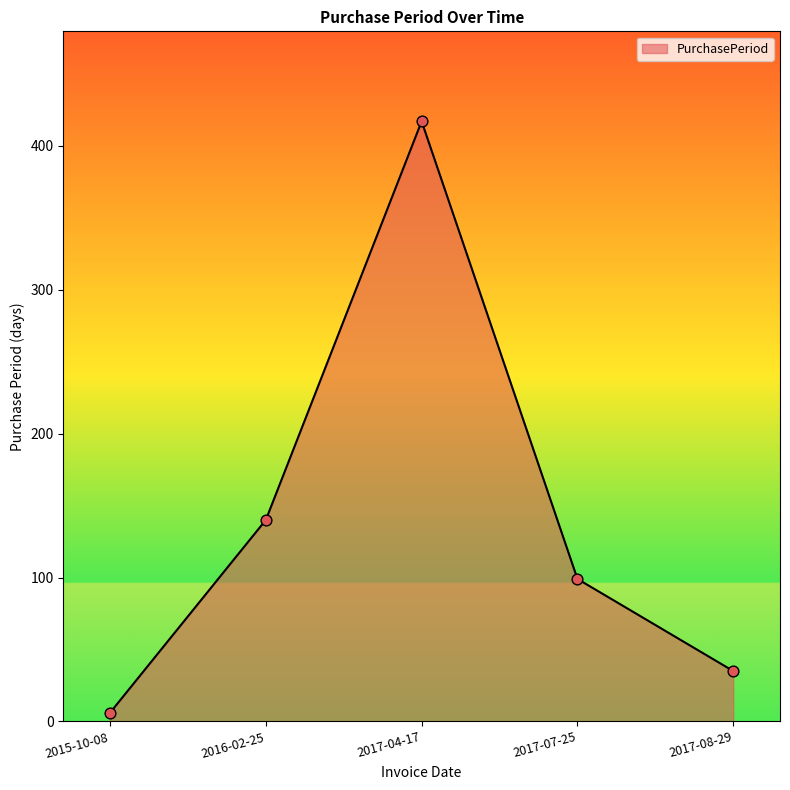

Which has a higher value, 2016-02-25 or 2017-04-17?

2017-04-17